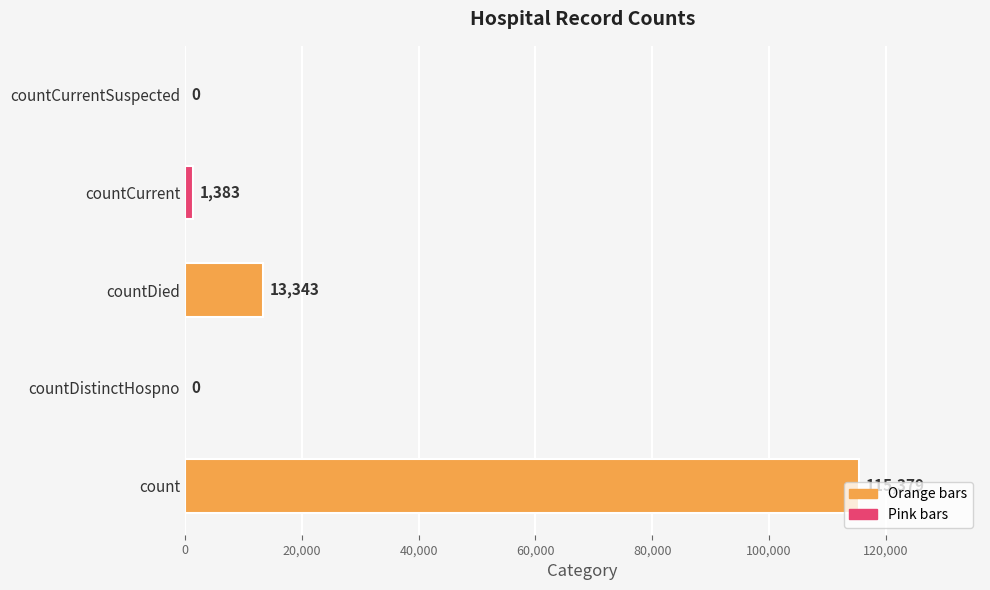

What is the sum of the values at countCurrent and countDistinctHospno?

1383